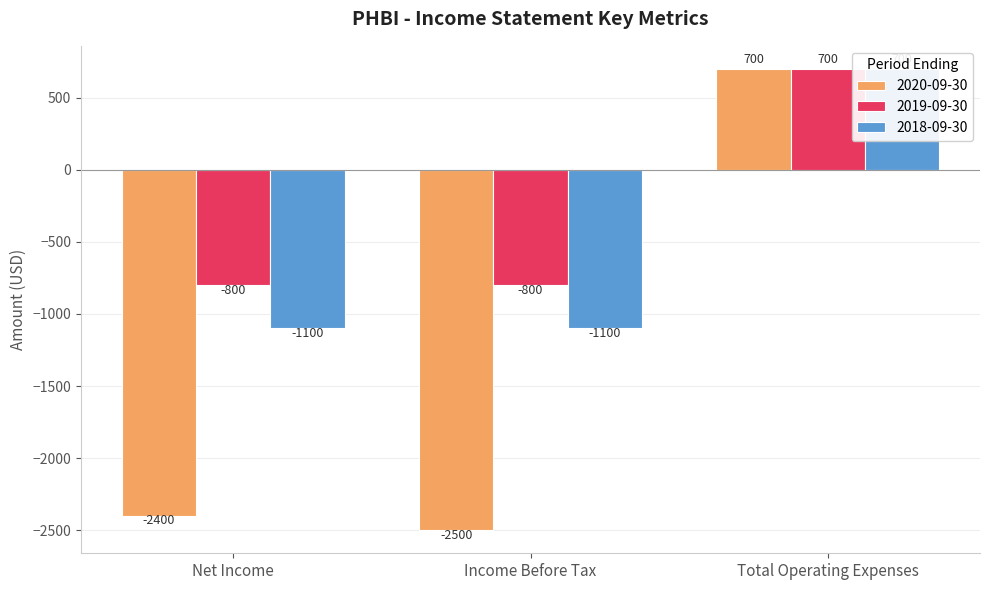

What is the average value of the 2019-09-30 series?

-300